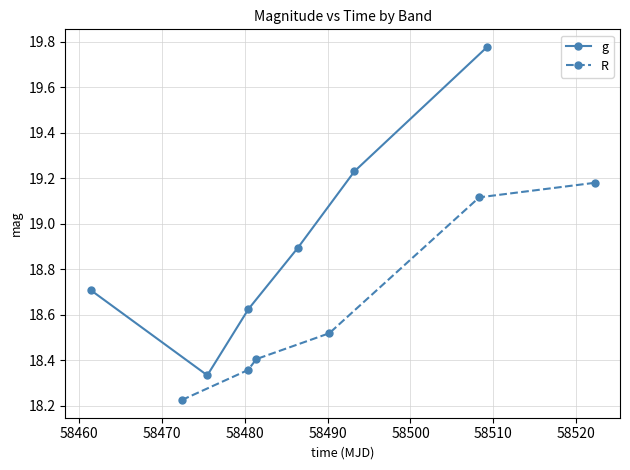

After their last crossing, which series has the higher values: R or g?

g